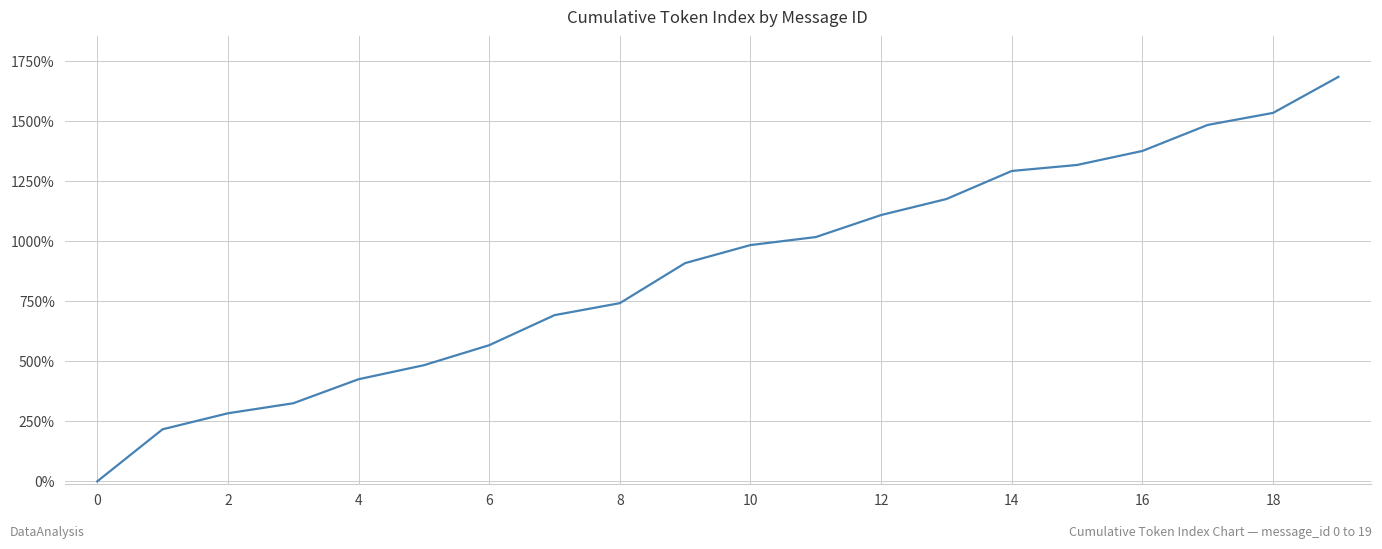

What is the greatest value displayed?

1683.3